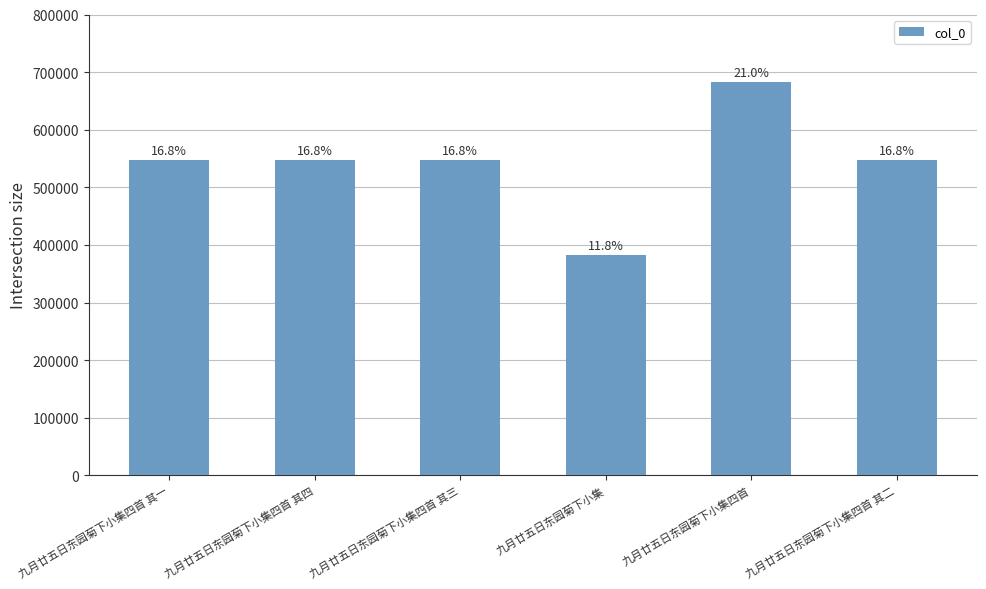

Where is the data nearest to the value 532511?

九月廿五日东园菊下小集四首 其一